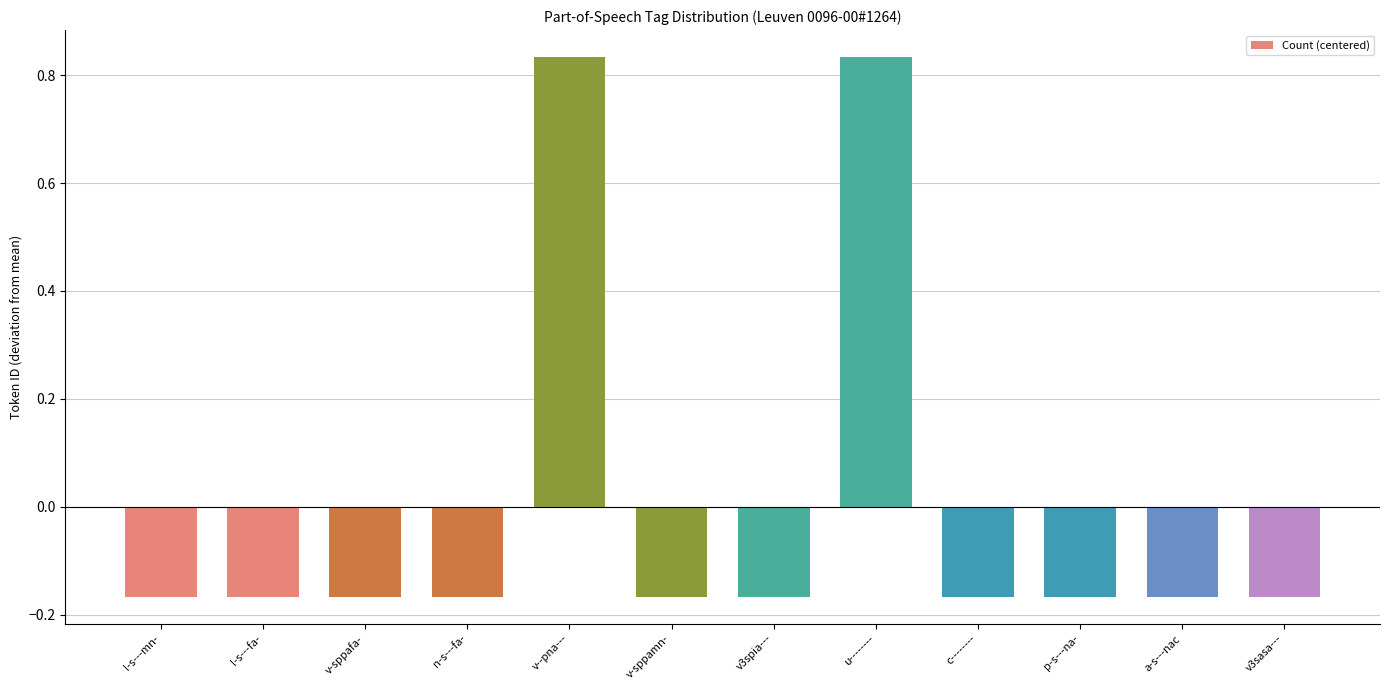

Where does the data first go above 0?

v--pna---